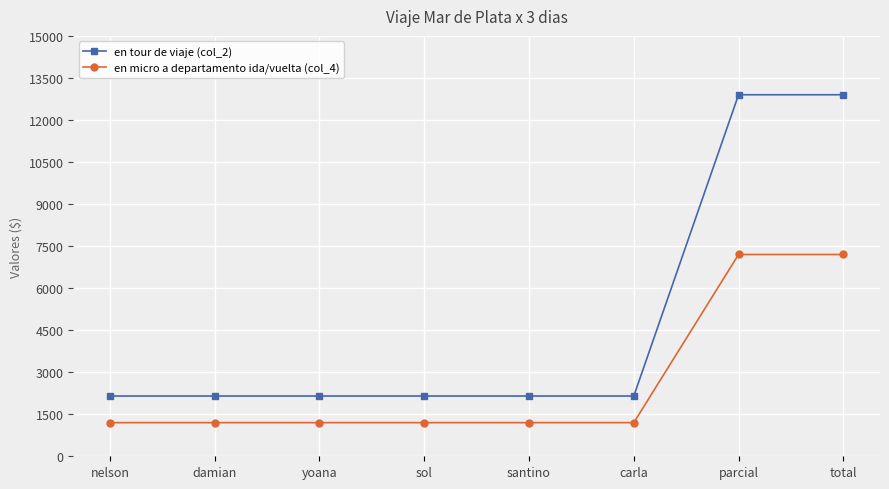

What is the value of the en micro a departamento ida/vuelta (col_4) point at the 7th from the left?

7200